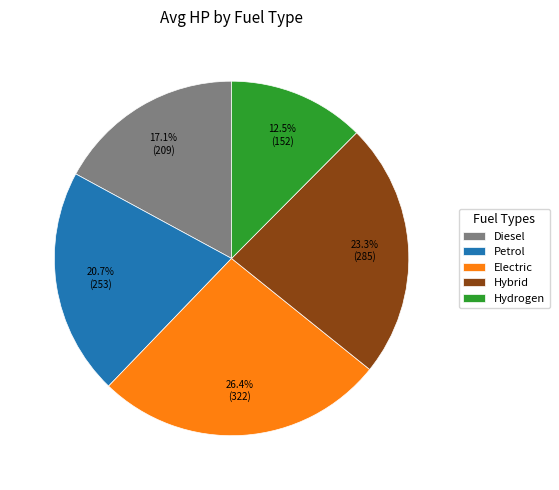

Which has a higher value, Petrol or Hybrid?

Hybrid